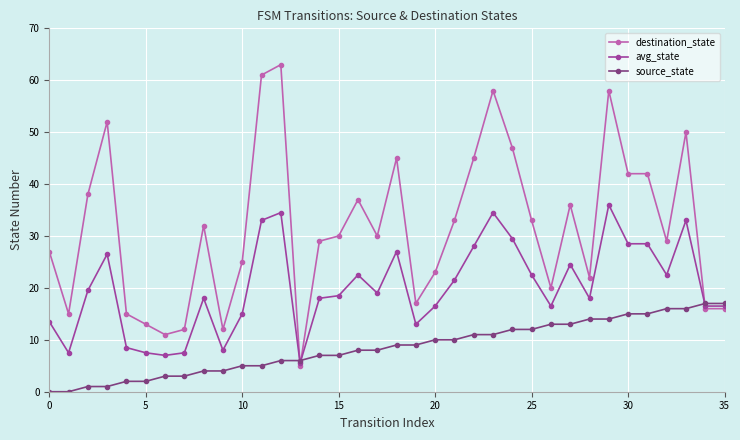

What is the sum of all avg_state values?

722.5